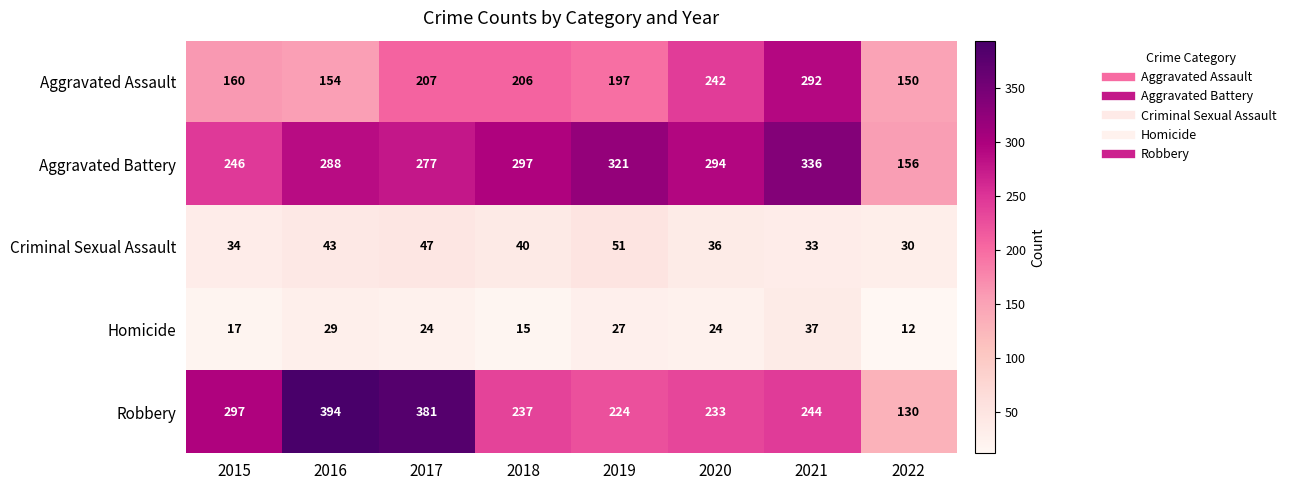

What value does the Homicide series have at 2017?

24